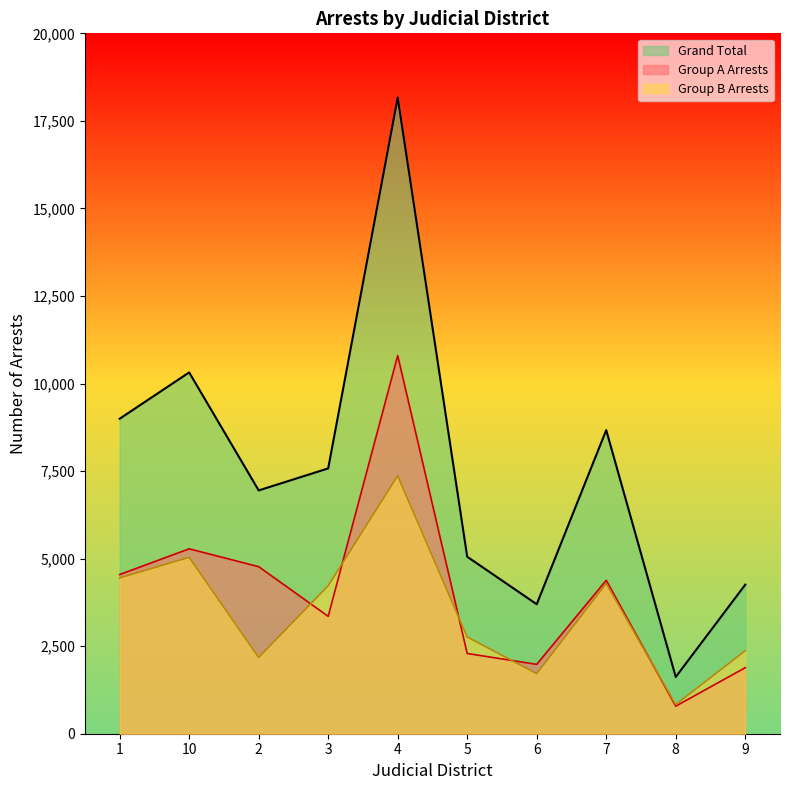

How many lines are shown in the chart?

3